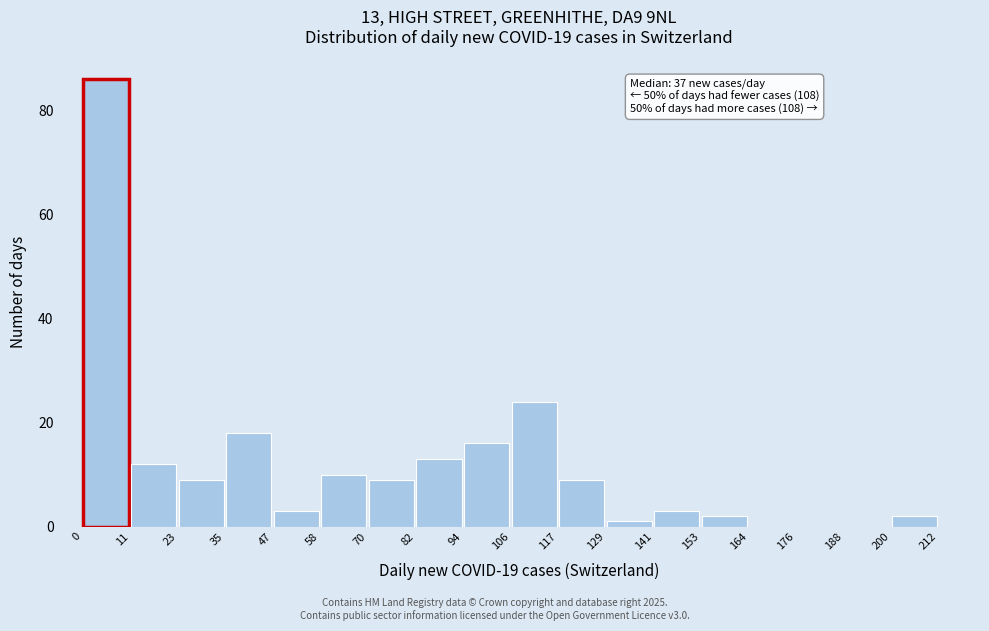

Which range on the x-axis has the tallest bar?

0 to 11